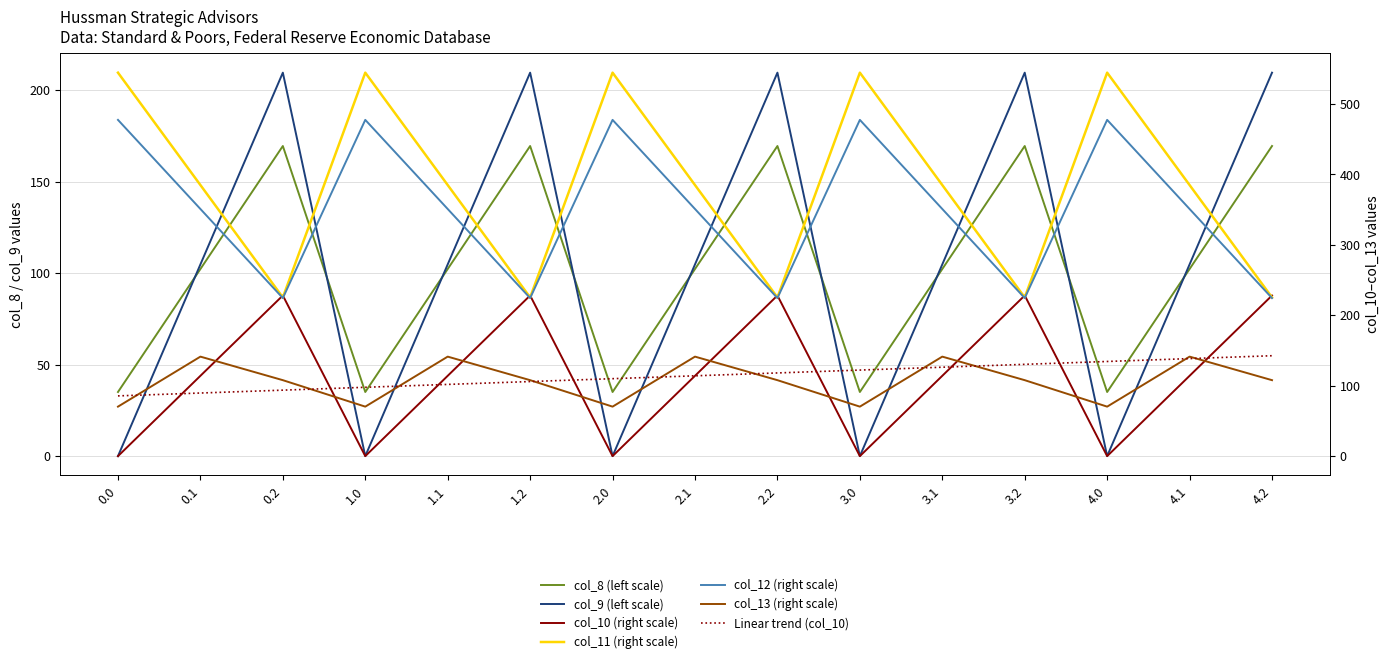

Between which two adjacent categories do col_12 and col_8 first intersect?

0.1 and 0.2